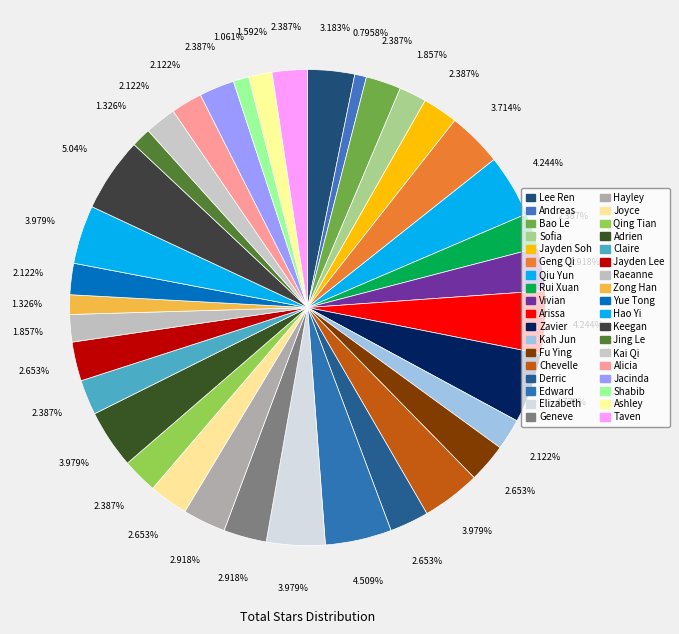

What is the total percentage of Elizabeth and Jing Le?

5.3%